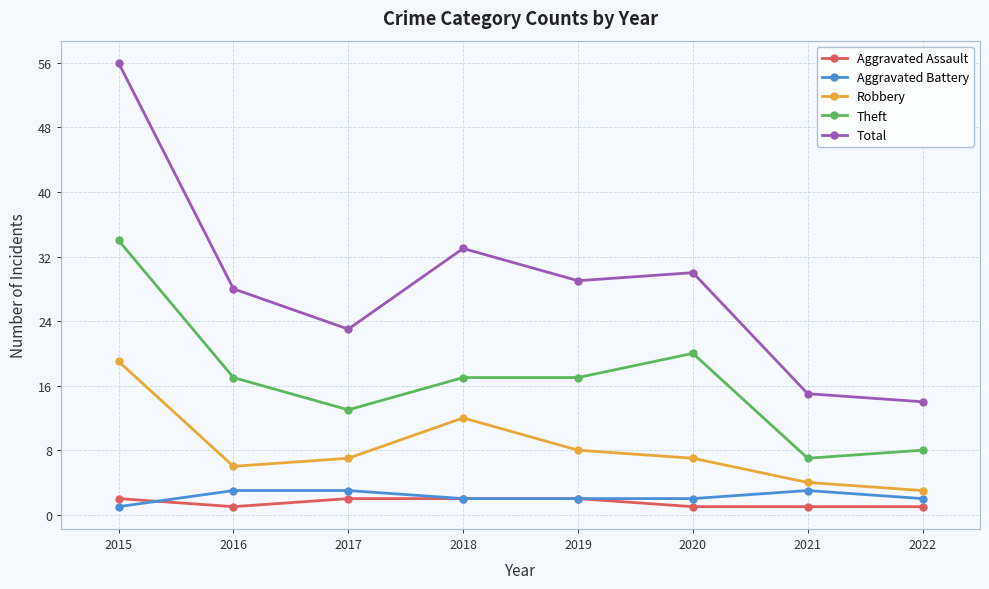

What is the value of the Theft point at the 3rd from the left?

13